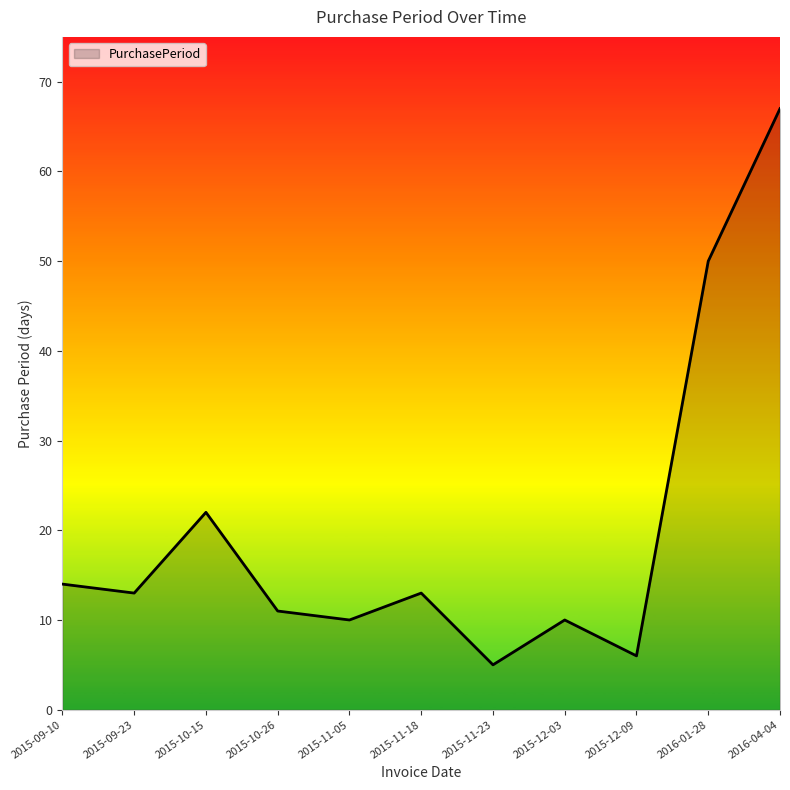

What position from the right is 2015-09-23?

10